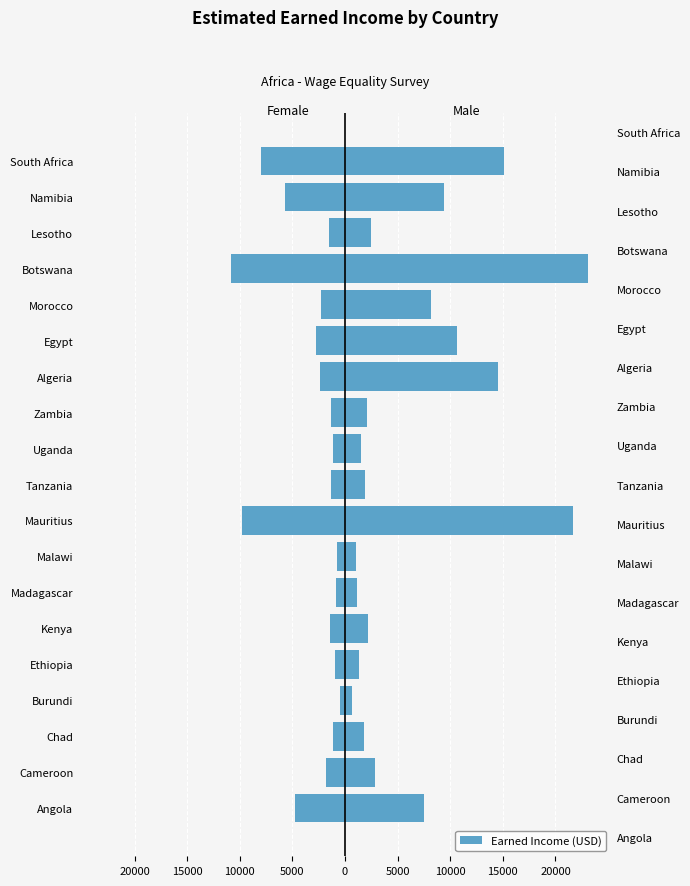

How many groups of bars are there?

19